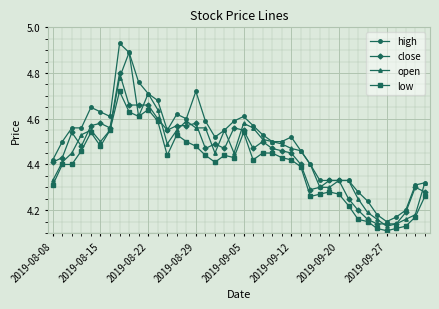

Rank the series by their maximum value, from lowest to highest.

low, close, open, high